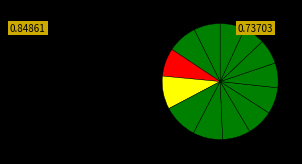

Count the number of slices in the pie.

13